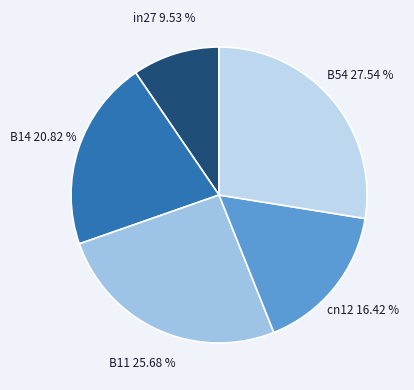

Which slice is the largest?

B54